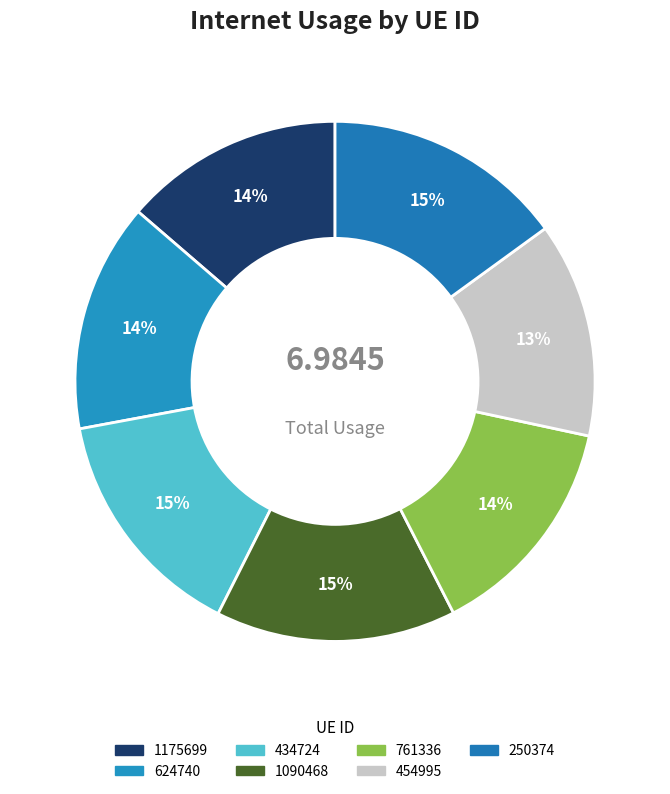

Rank the categories by value from lowest to highest.

454995, 1175699, 761336, 624740, 434724, 1090468, 250374